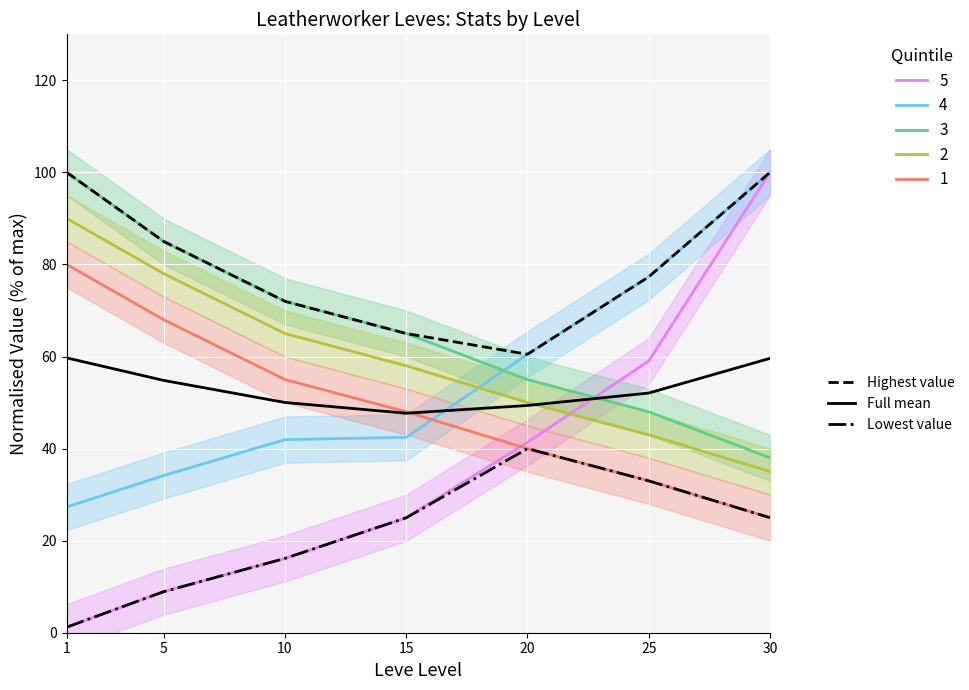

True or false: Highest value and Full mean intersect in this chart.

False